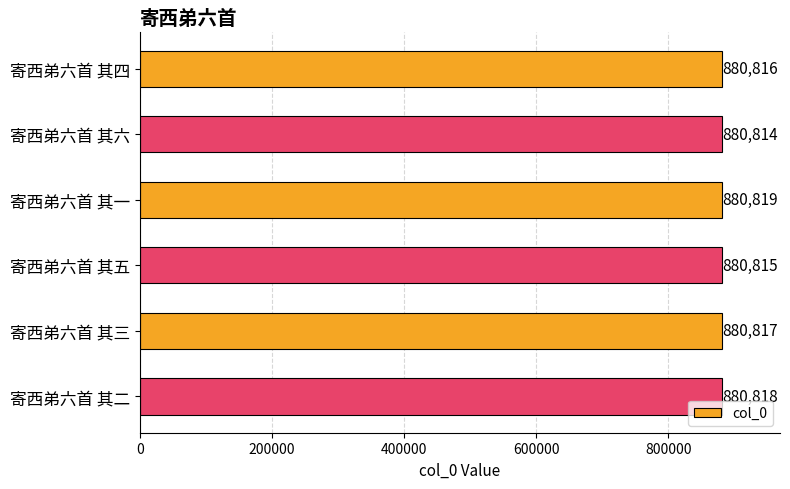

What is the sum of the values at 寄西弟六首 其三 and 寄西弟六首 其一?

1761636